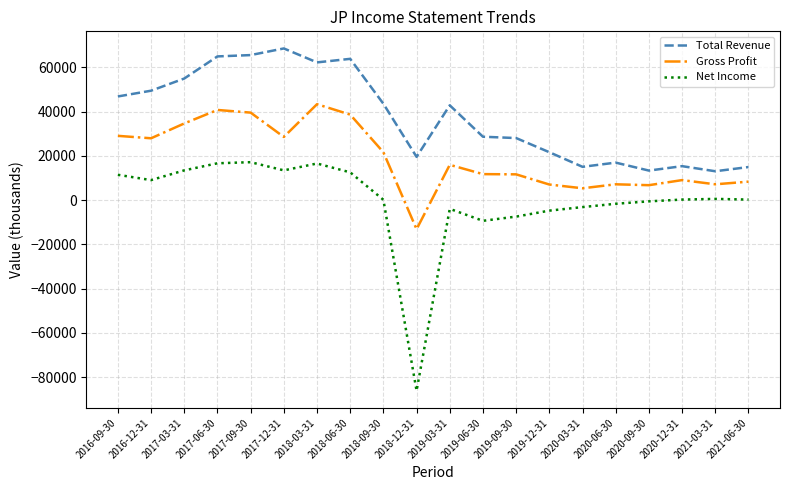

True or false: Total Revenue and Gross Profit cross at least once.

False